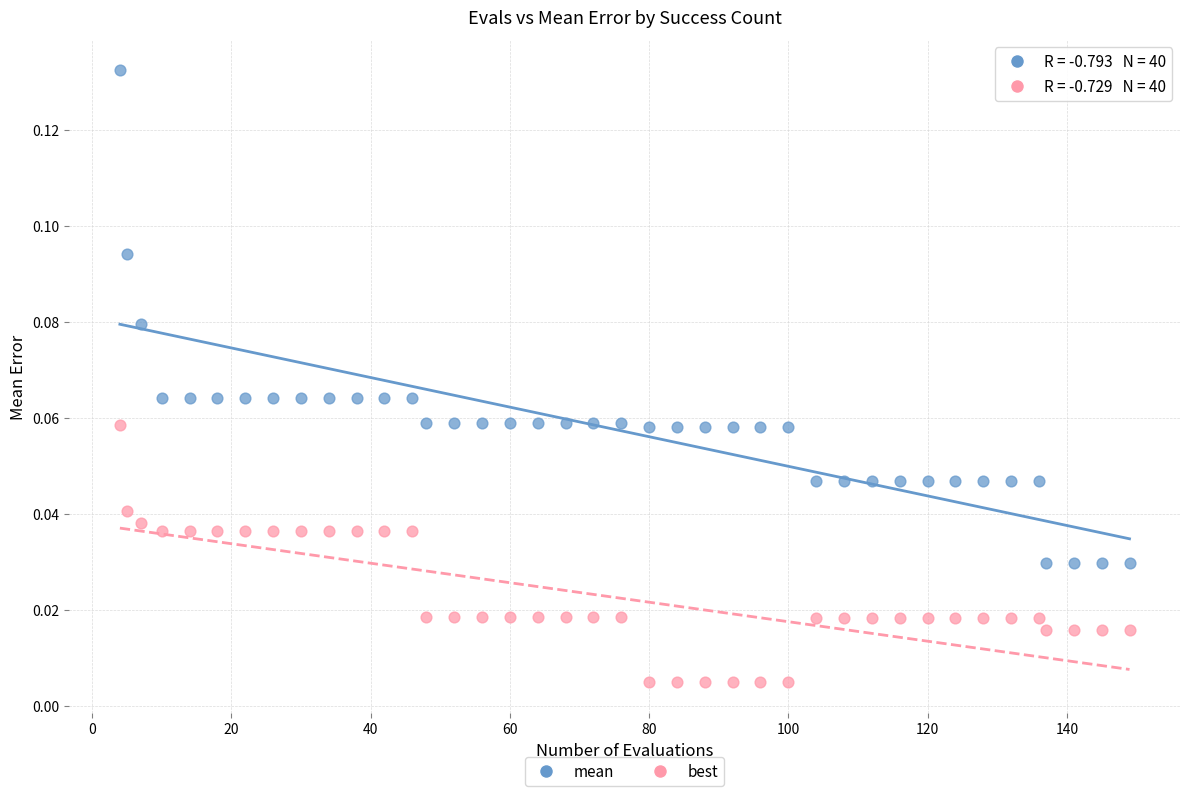

Which series reaches the maximum Y coordinate?

mean